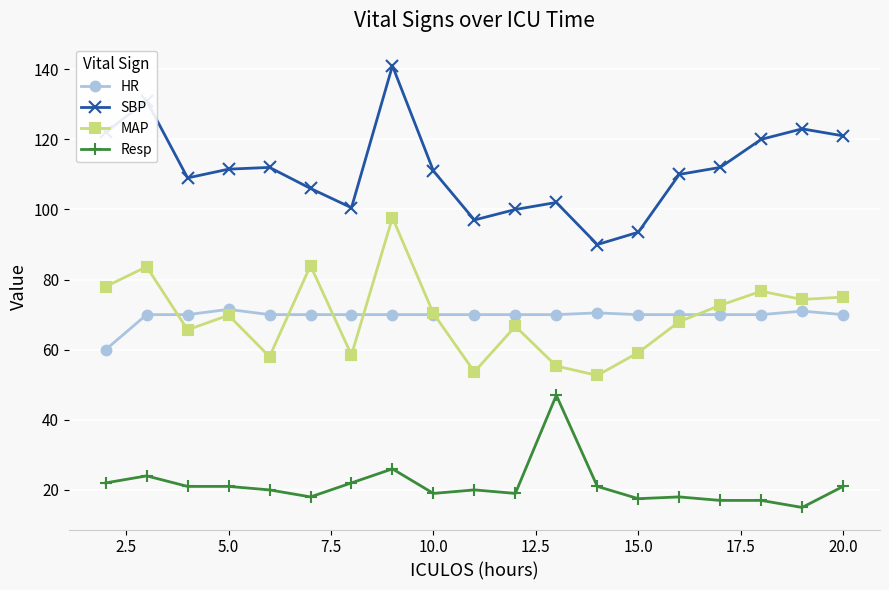

Rank the series by their maximum value, from lowest to highest.

Resp, HR, MAP, SBP